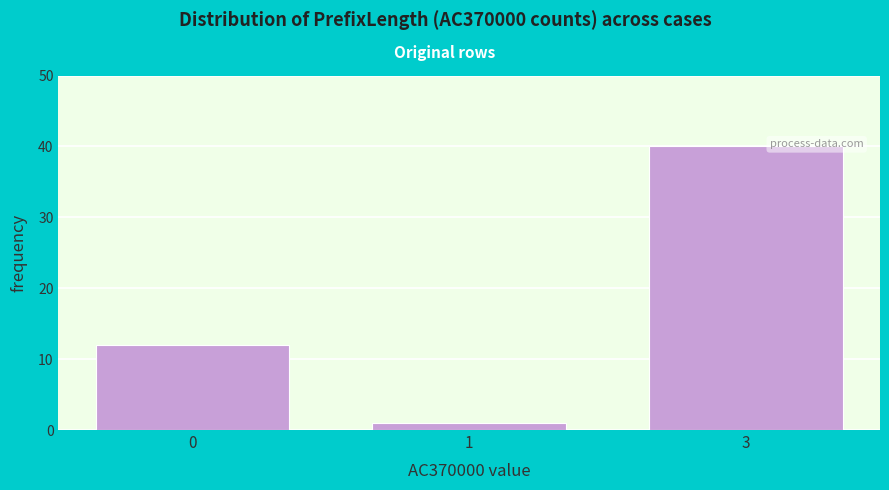

Reading left to right, what are all the values shown in this chart?

12	1	40